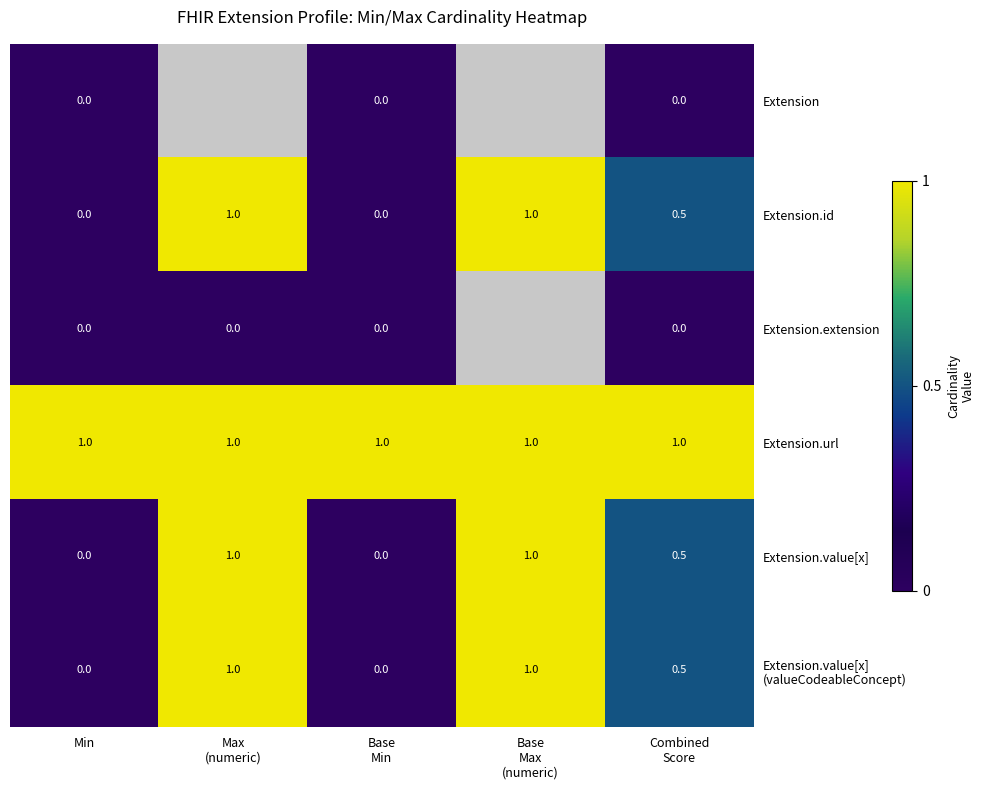

The Extension.id series shows 0.0 at Min. True or false?

True